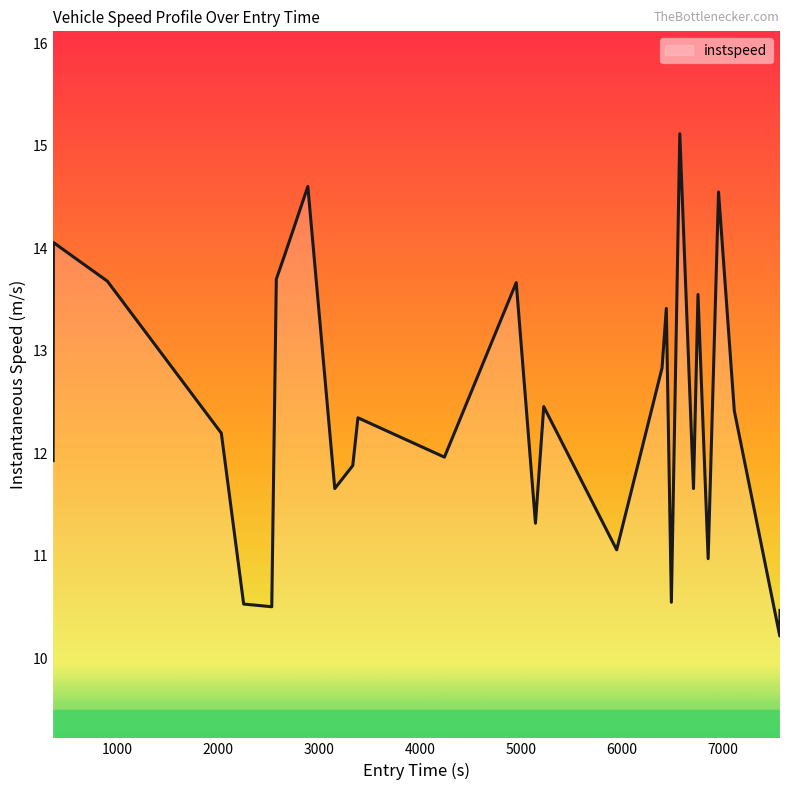

How many interior local valleys (lower than both neighbors) does the data have?

9